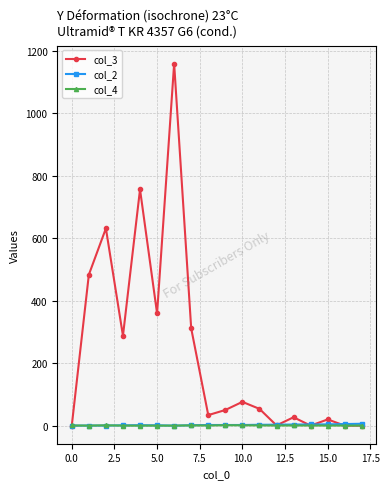

At how many categories does at least one series exceed 1143?

1